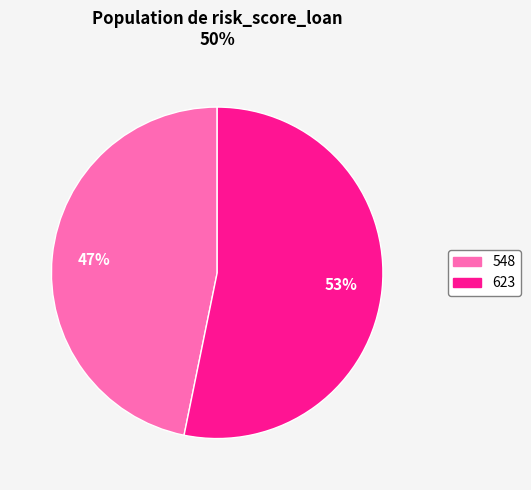

Is there a majority slice in this chart?

Yes